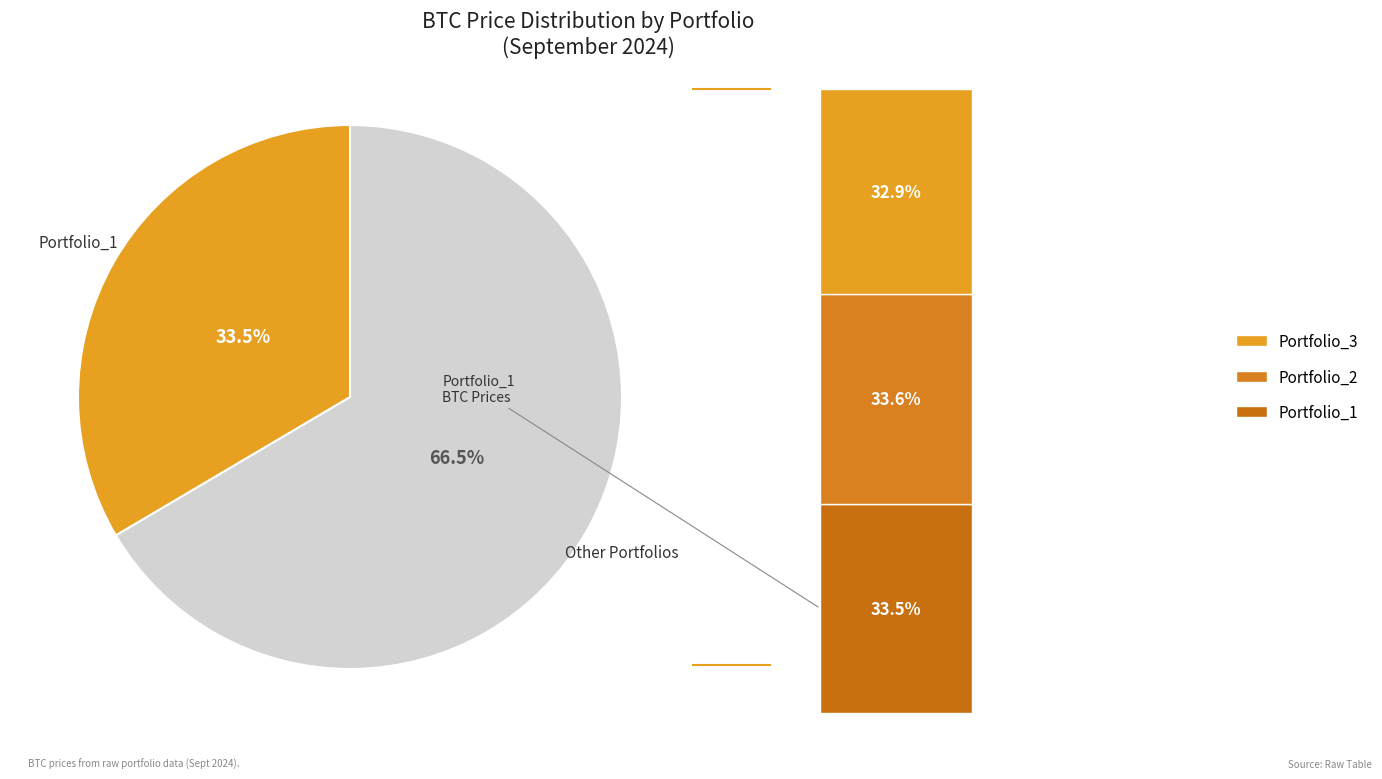

To the nearest percent, what percentage of the pie is Portfolio_3?

33%